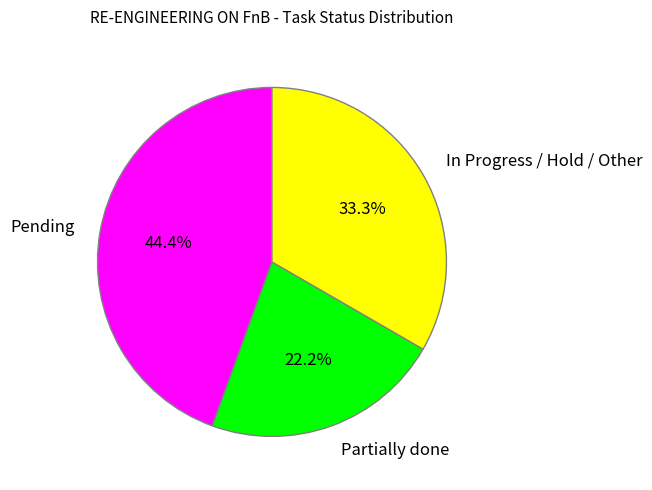

What percentage is the In Progress / Hold / Other slice, to the nearest percent?

33%